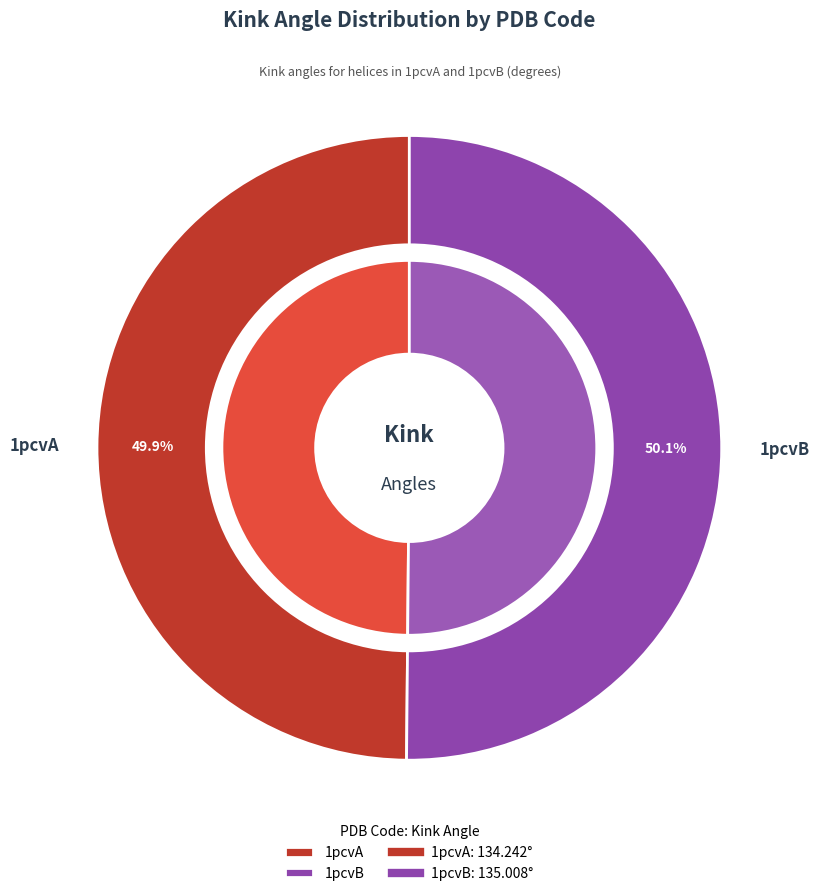

Is 1pcvA the majority of the pie?

No